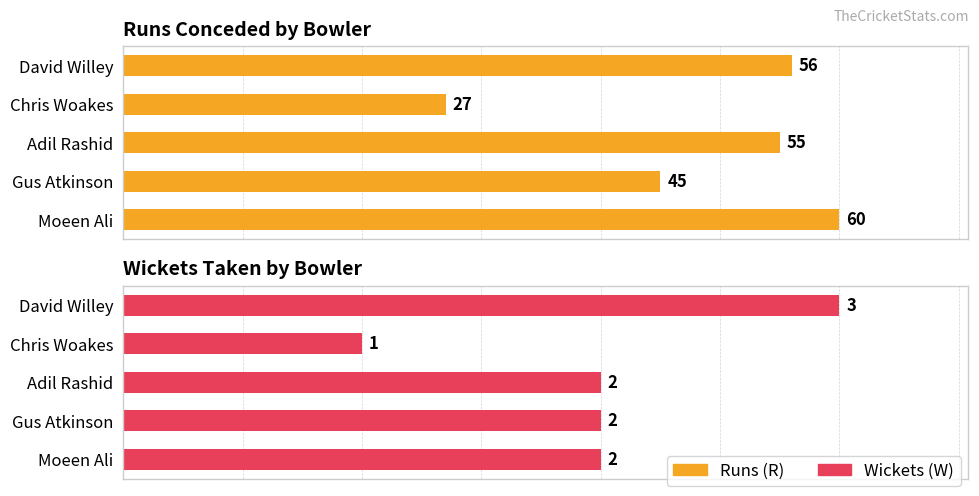

The value of Runs (R) at Adil Rashid is 55. True or false?

True